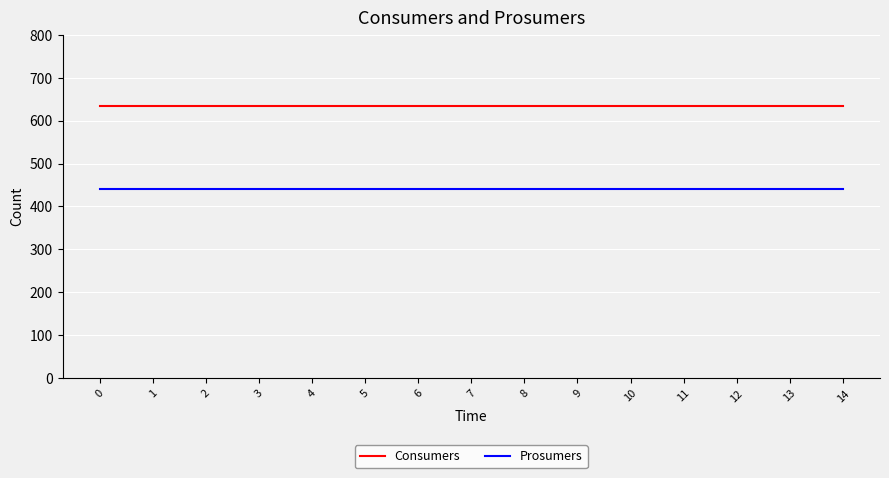

Reading left to right, list all the values displayed in this chart.

Consumers: 0=635	1=635	2=635	3=635	4=635	5=635	6=635	7=635	8=635	9=635	10=635	11=635	12=635	13=635	14=635
Prosumers: 0=440	1=440	2=440	3=440	4=440	5=440	6=440	7=440	8=440	9=440	10=440	11=440	12=440	13=440	14=440